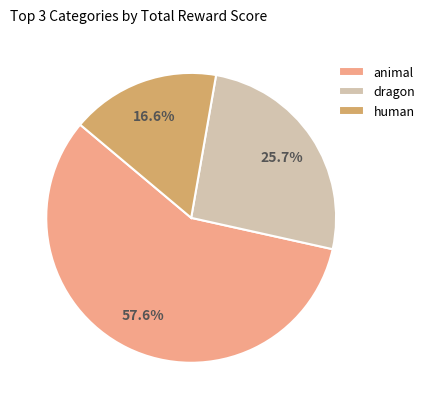

Does any single category account for the majority?

Yes